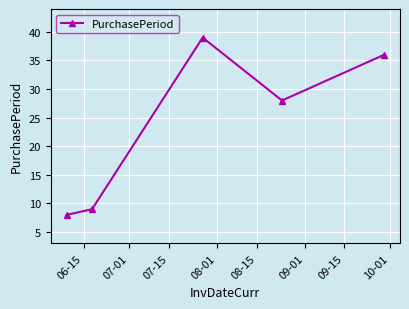

How many points are lower than both their immediate neighbors (excluding endpoints)?

1